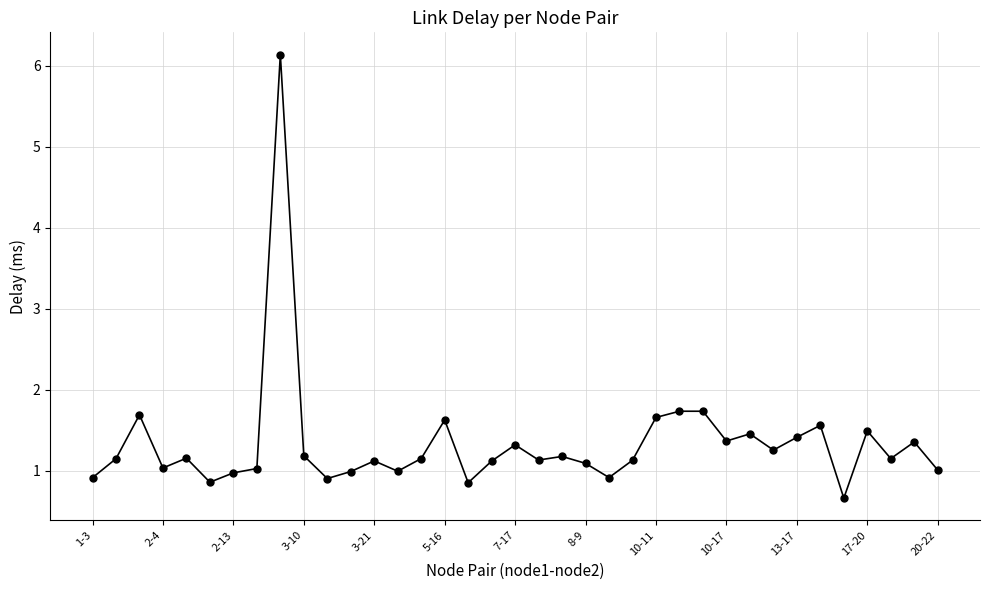

What is the sum of all values?

49.4